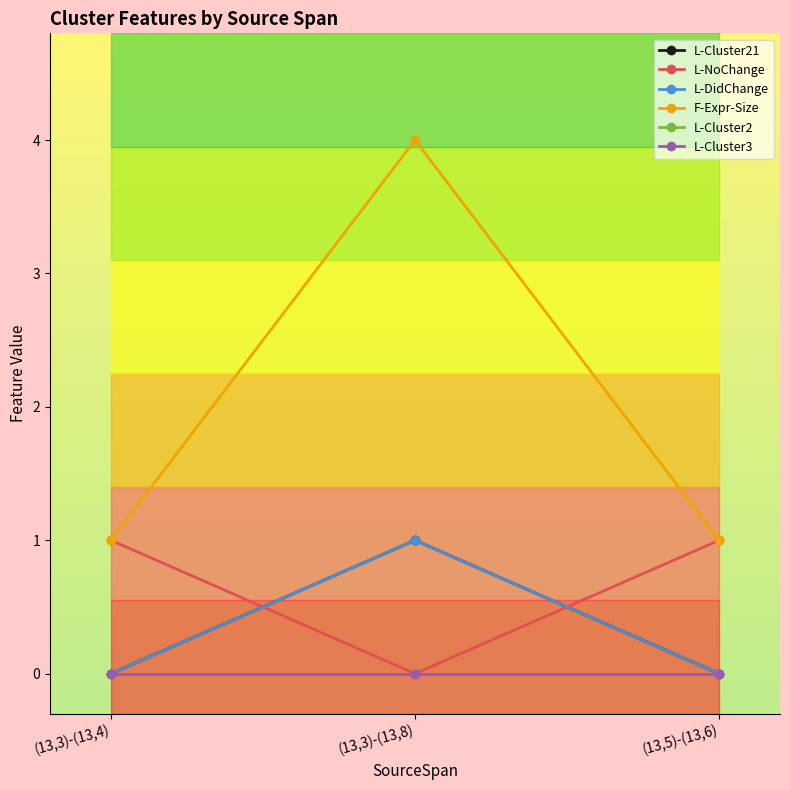

Which label corresponds to the largest value in the chart?

(13,3)-(13,8)